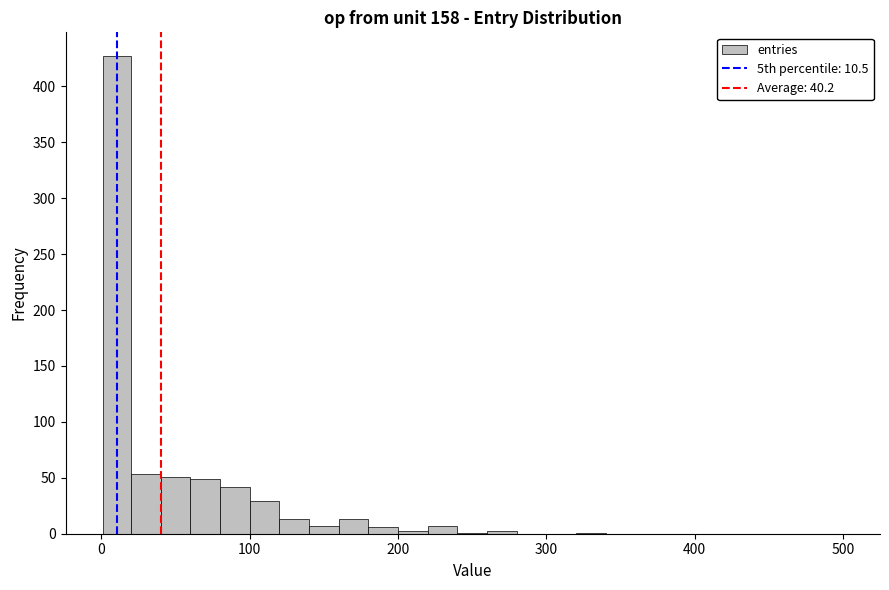

Around what value on the x-axis is the tallest bar? Give the approximate position of its centre, as read against the axis.

10